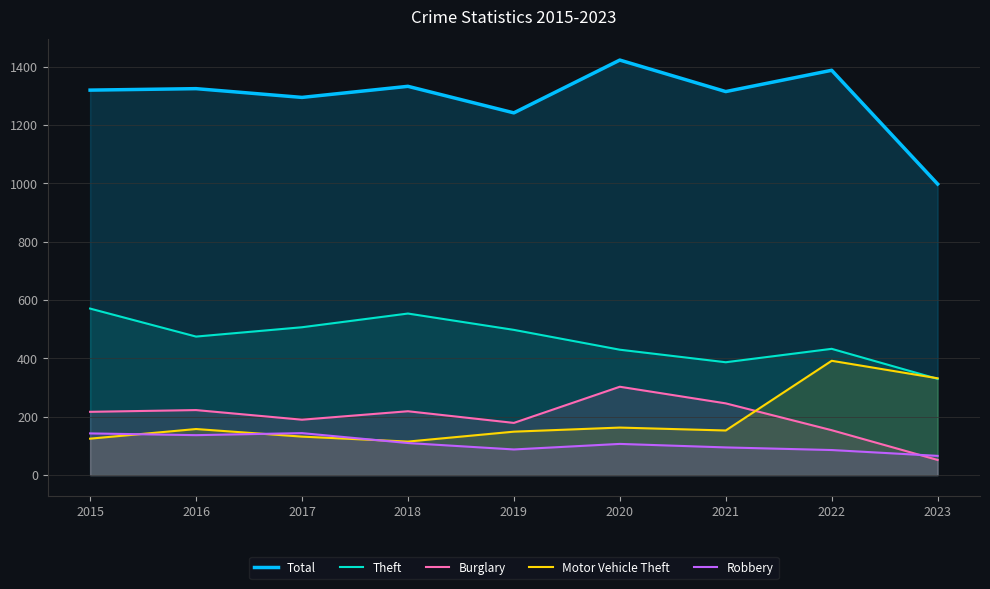

What is the difference between the maximum and minimum values in the Total series?

425